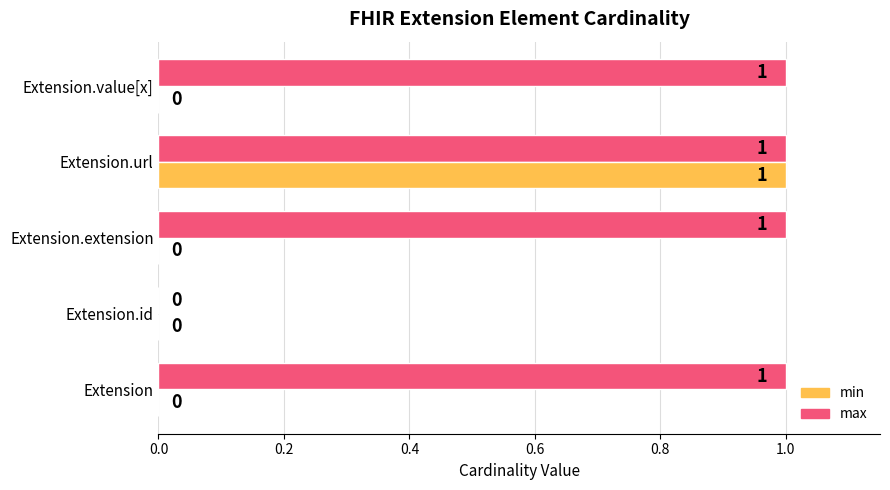

Is it true that min equals 0 at Extension.extension?

True